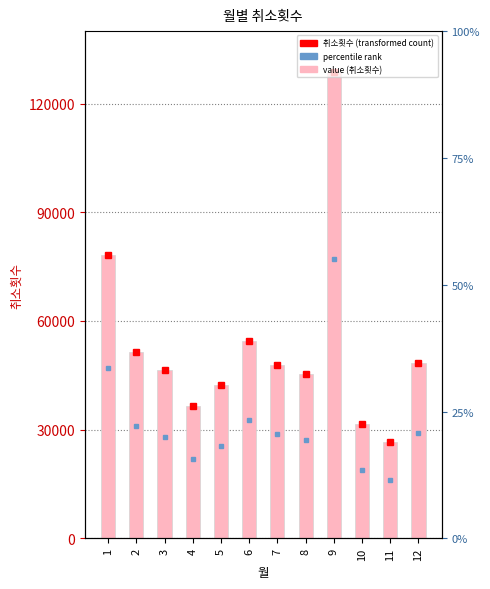

Reading left to right, transcribe all the data shown in this chart.

78250	51482	46565	36492	42264	54483	47945	45359	128618	31519	26715	48450